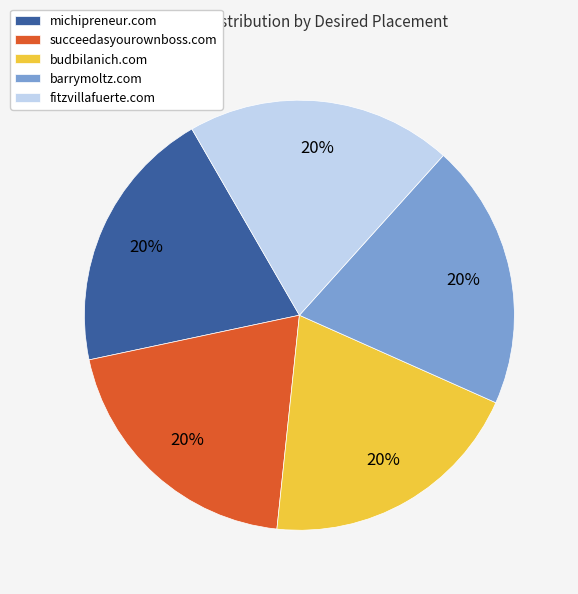

What is the ratio of the value at budbilanich.com to the value at michipreneur.com?

1.0